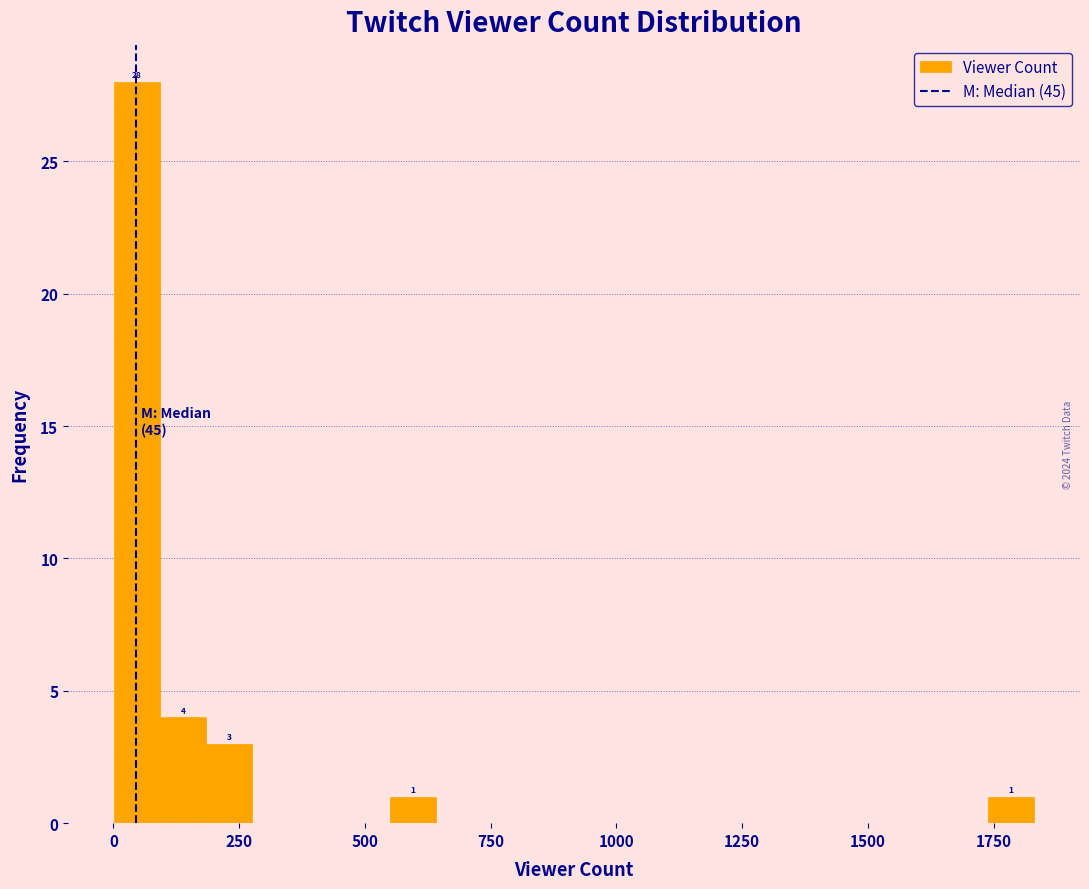

Around what value on the x-axis is the tallest bar? Give the approximate position of its centre, as read against the axis.

50